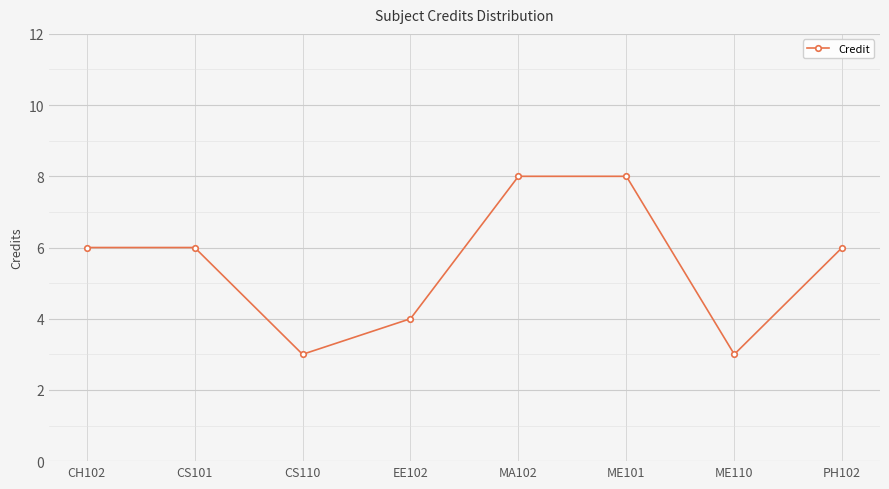

What is the ratio of the value at ME101 to the value at CS101?

1.3